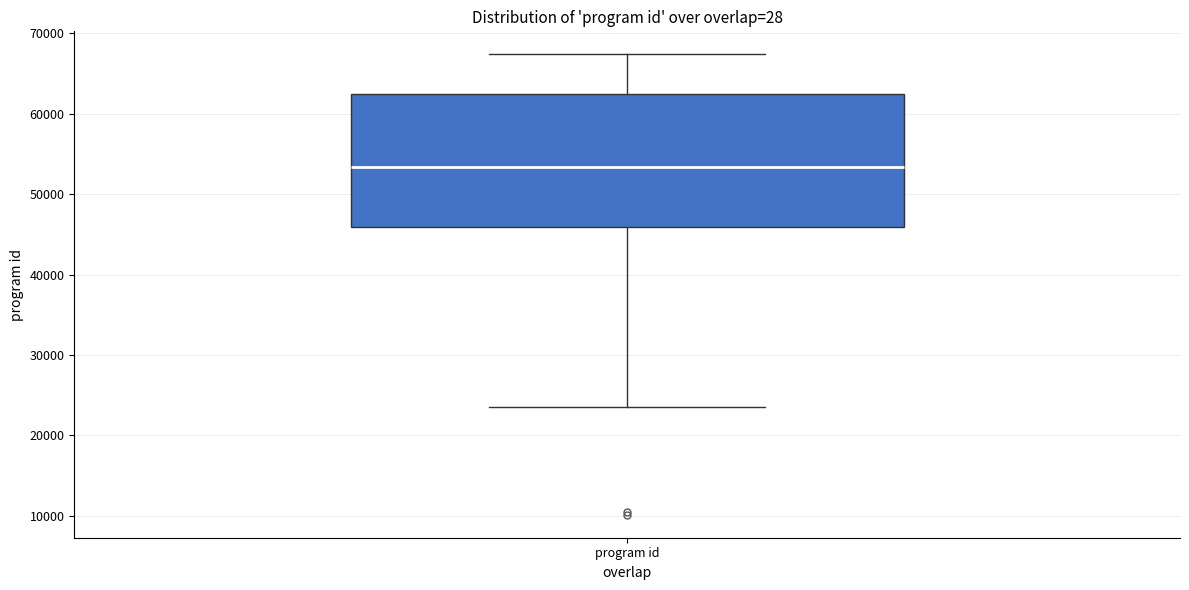

Read this box plot against the y-axis: the position of the median line, the range covered by the box, and the ends of both whiskers. The values are not printed on the chart, so give them approximately, as read against the axis.

median 53000, box 46000 to 62000, whiskers 24000 to 67000